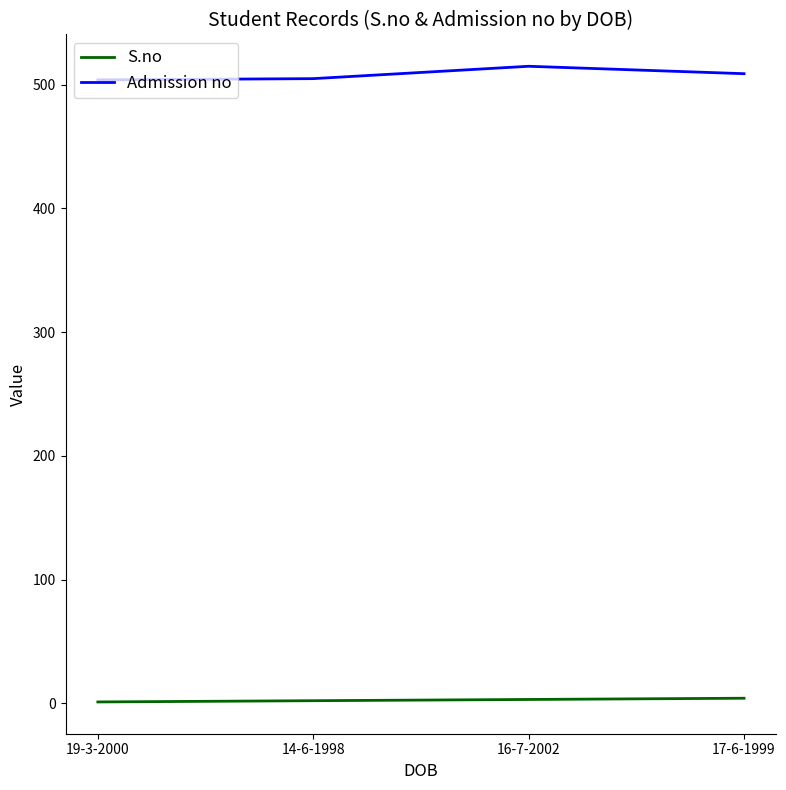

Is the value of S.no at 16-7-2002 greater than the value of Admission no at 17-6-1999?

No